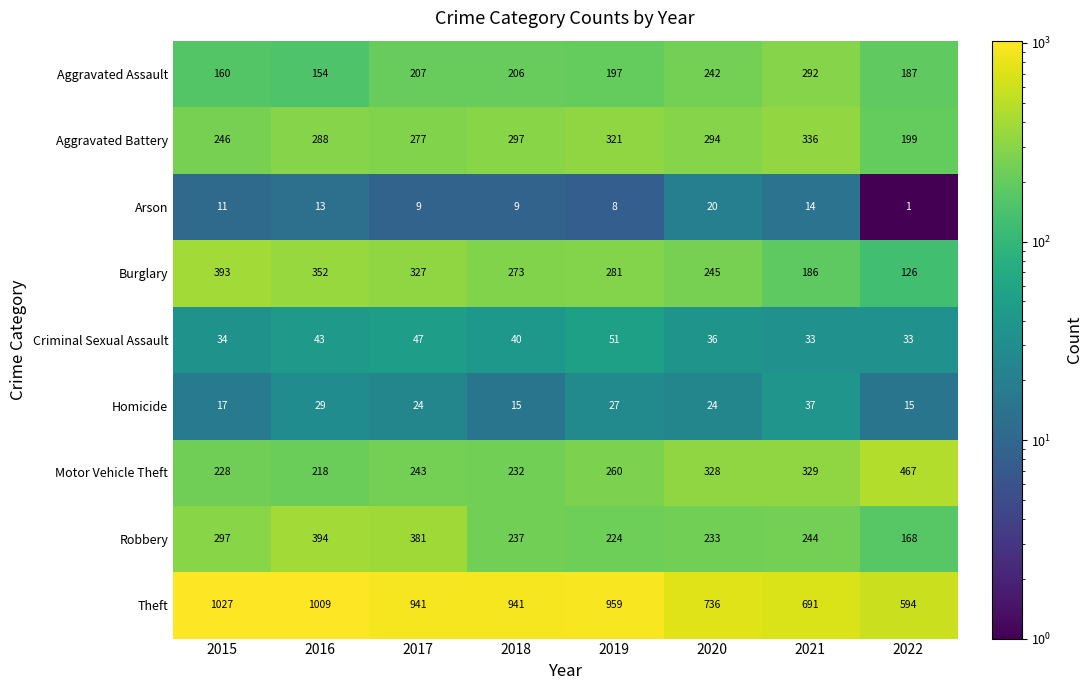

Is it true that Criminal Sexual Assault equals 34 at 2015?

True